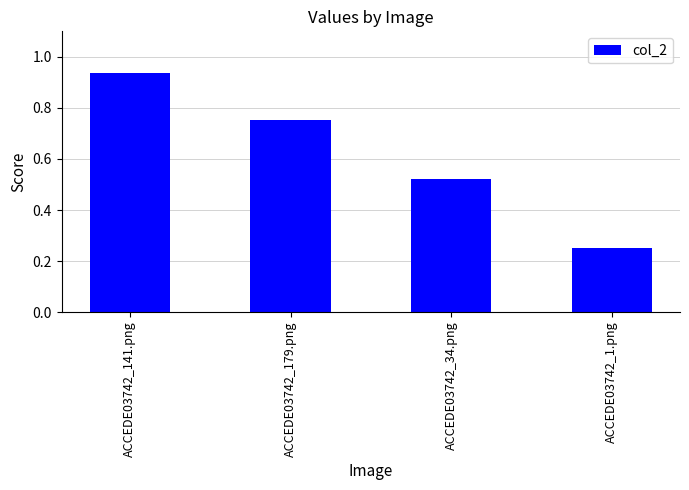

At which label is the value closest to 0?

ACCEDE03742_1.png